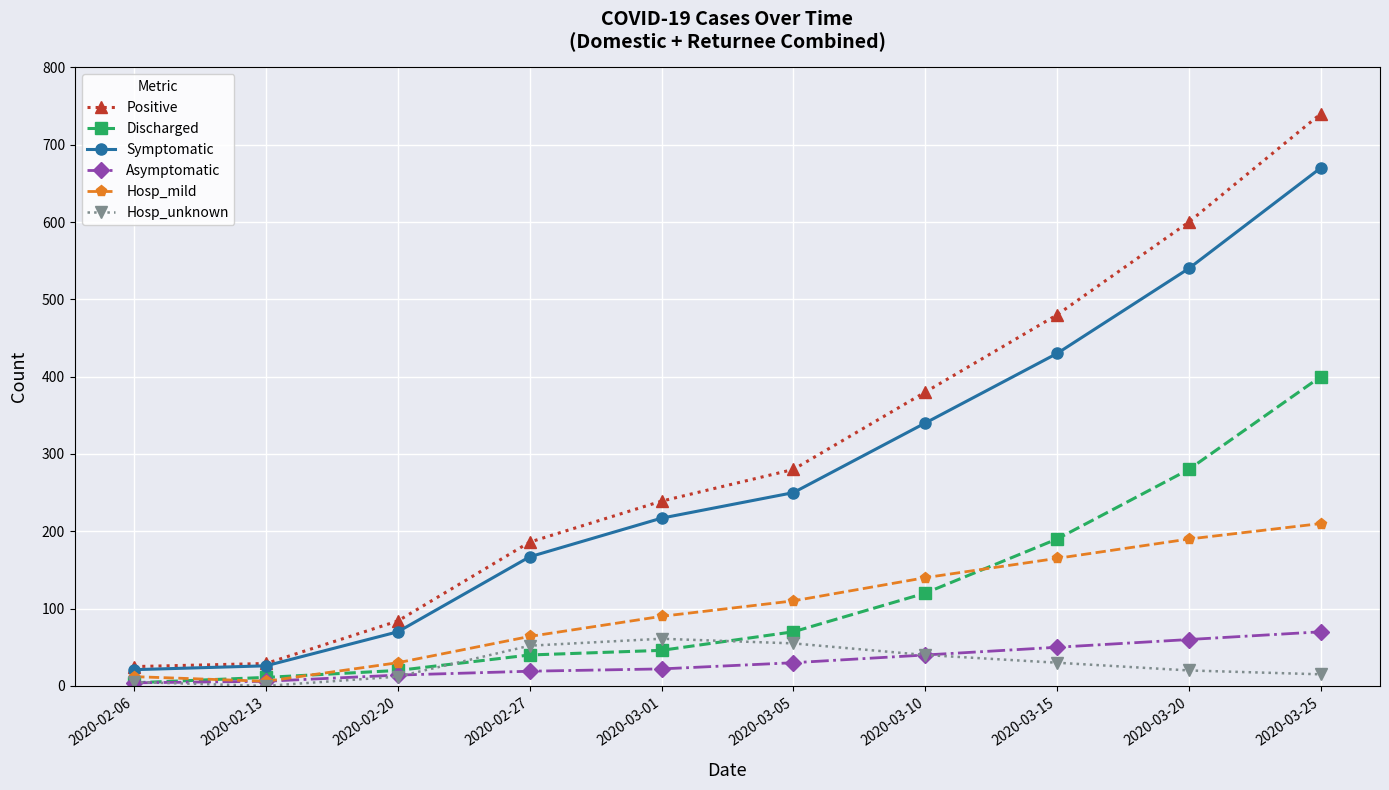

What is the difference between the second highest and minimum values in the Hosp_mild series?

184